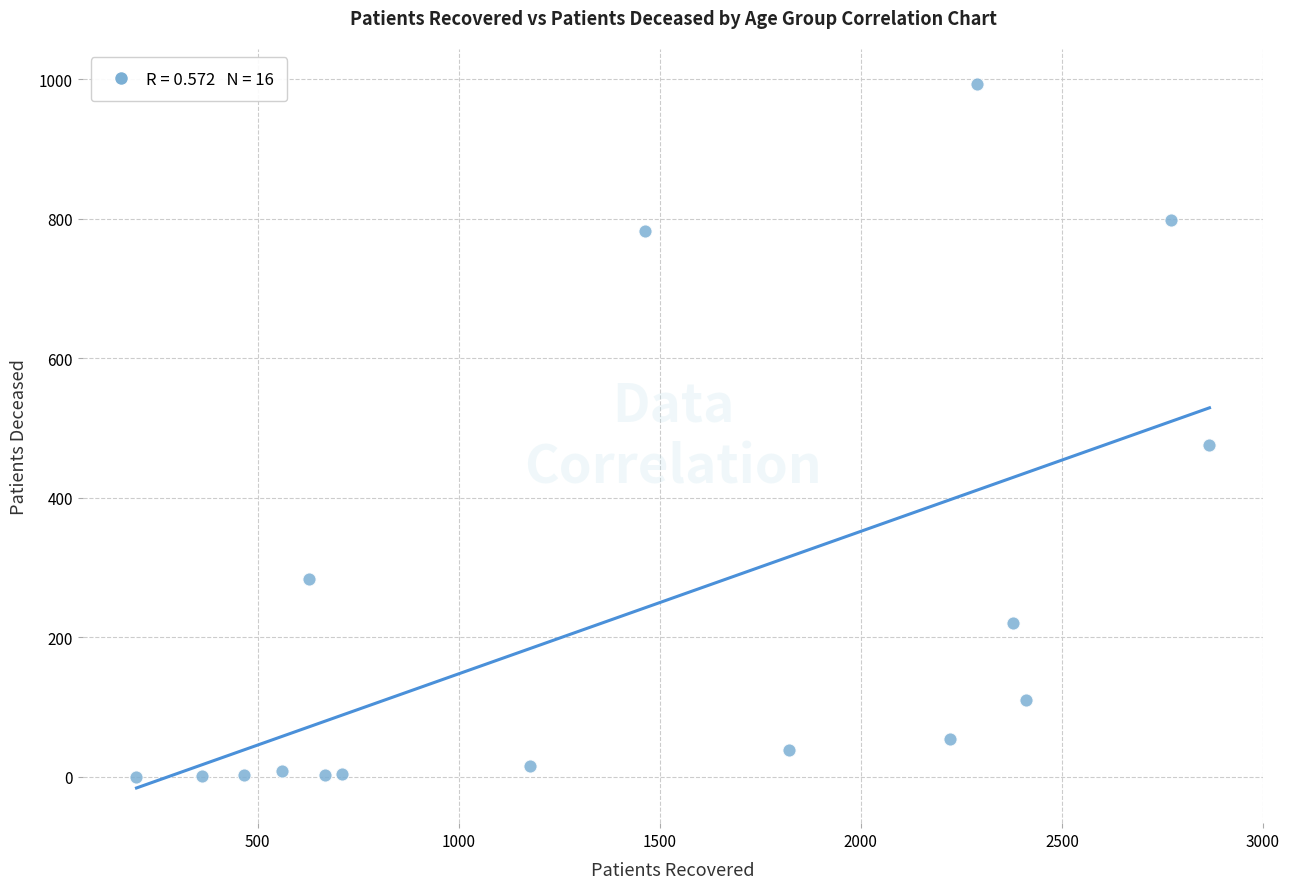

What Y value in the scatter plot is closest to 496?

476